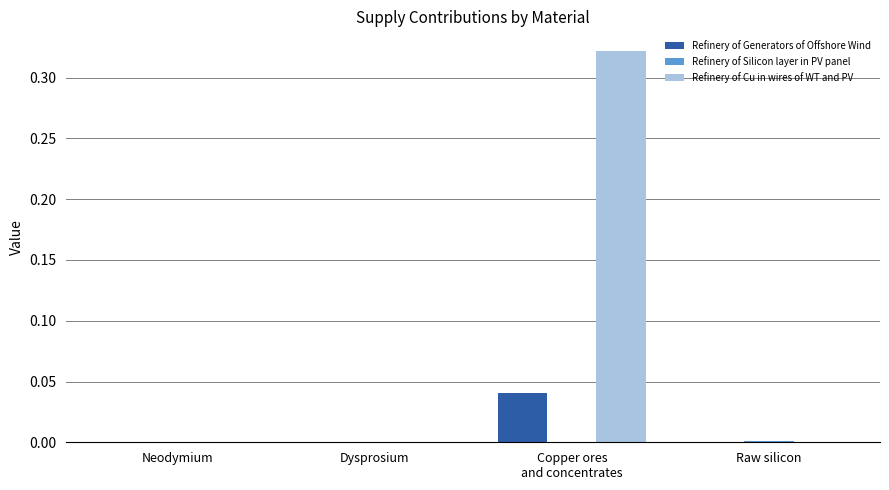

Which series has the largest total across all categories?

Refinery of Cu in wires of WT and PV